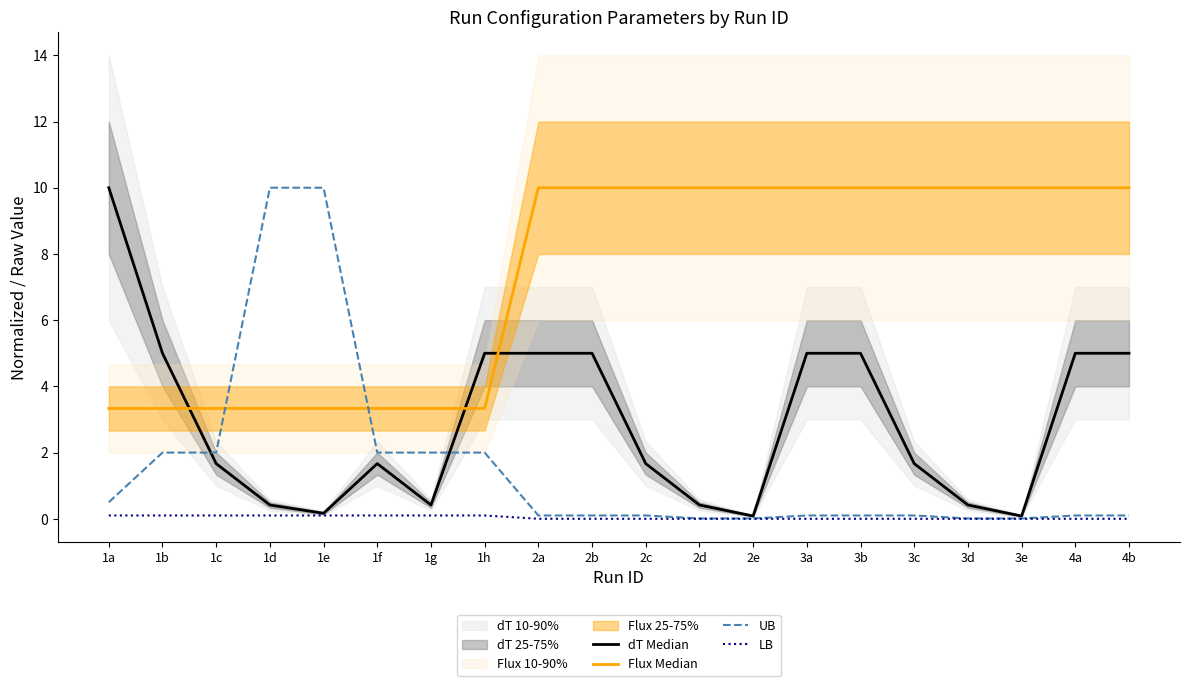

True or false: Flux Median and LB cross at least once.

False